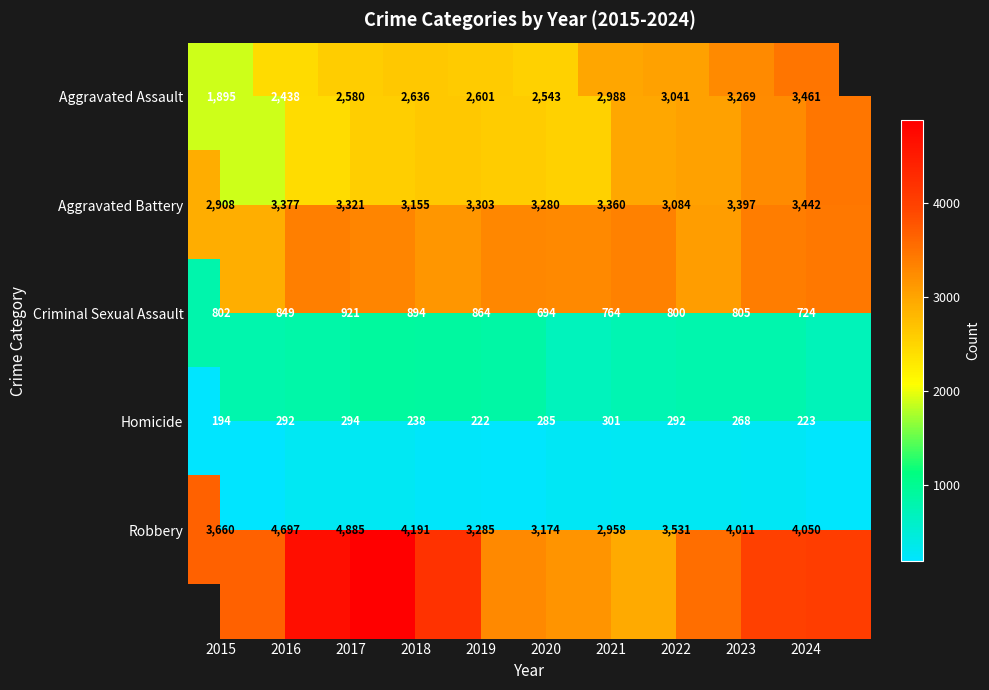

At which category is the sum across all series the highest?

2017